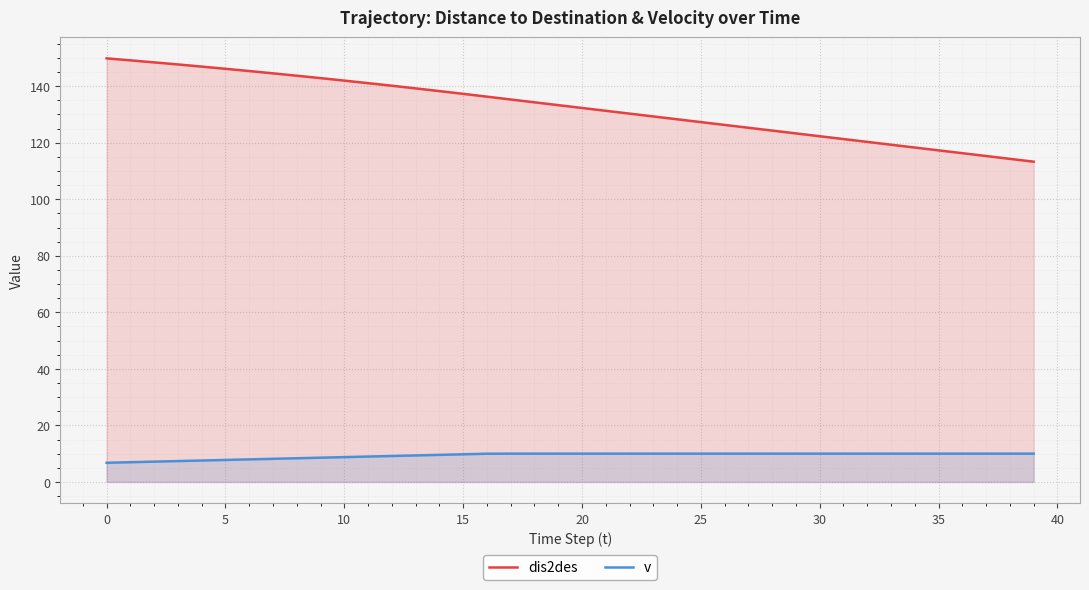

How many distinct data groups are displayed?

2